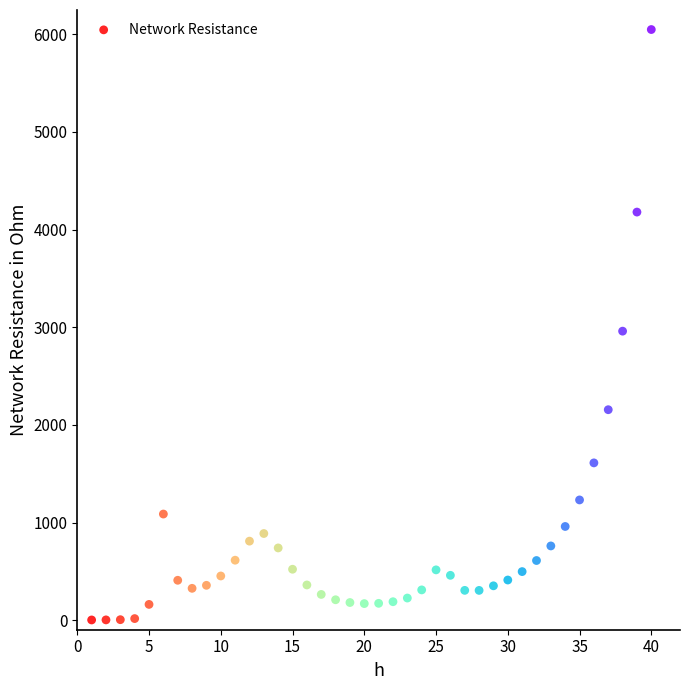

What Y value in the scatter plot is closest to 3025?

2959.5